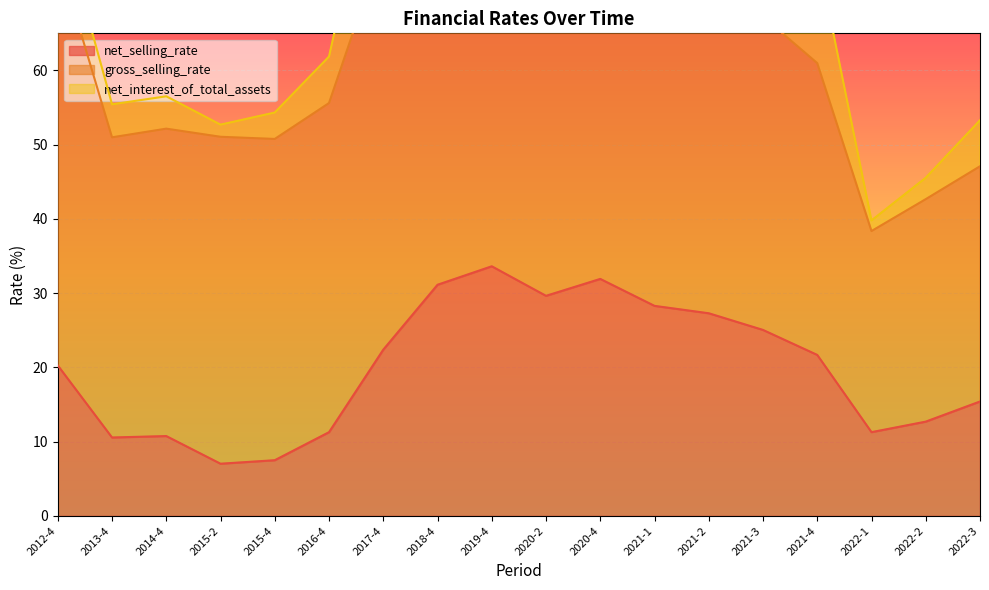

Which series changed the most between 2020-4 and 2022-3?

net_interest_of_total_assets